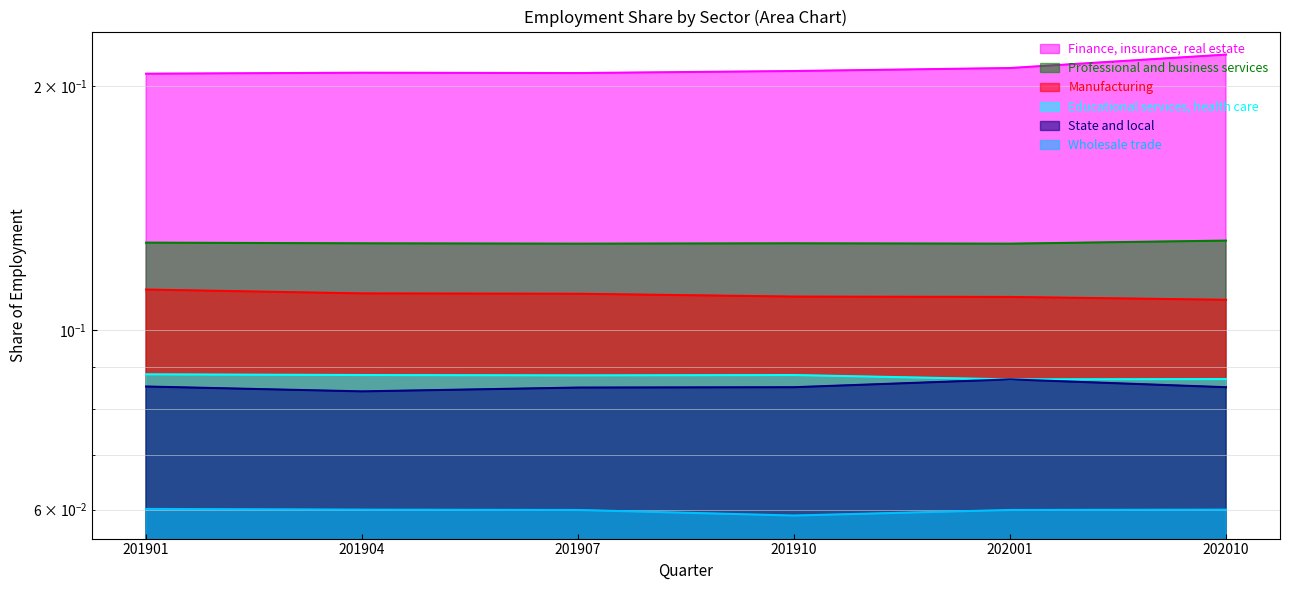

Rank the series by their maximum value, from lowest to highest.

Wholesale trade, State and local, Educational services, health care, Manufacturing, Professional and business services, Finance, insurance, real estate